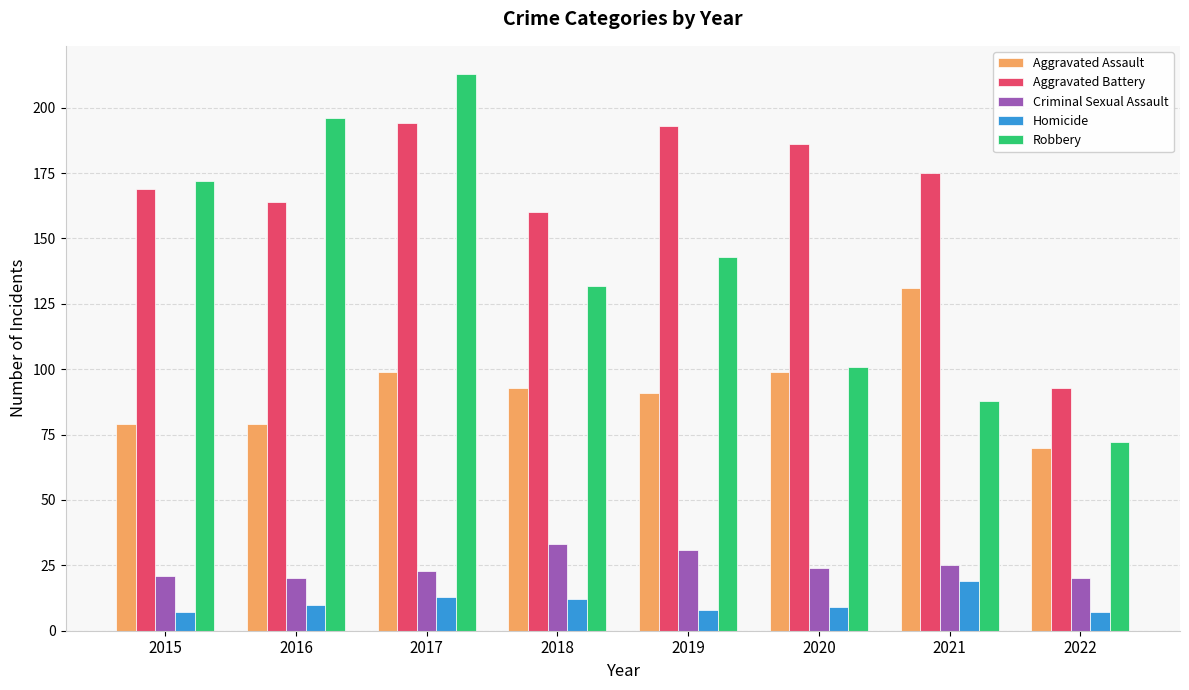

How many groups of bars are there?

8